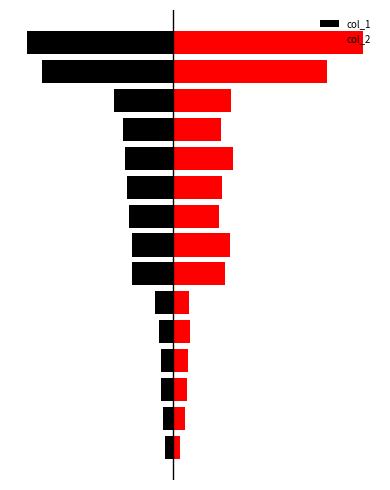

What is the sum of all col_2 values?

4178190